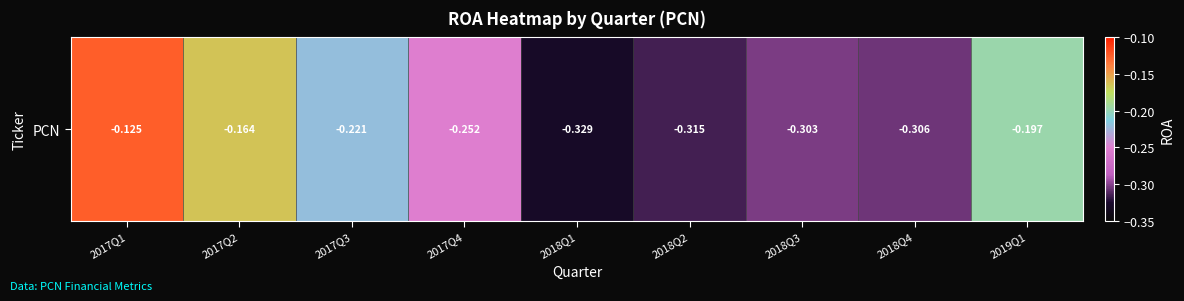

Rank the categories by value from lowest to highest.

2018Q1, 2018Q2, 2018Q4, 2018Q3, 2017Q4, 2017Q3, 2019Q1, 2017Q2, 2017Q1